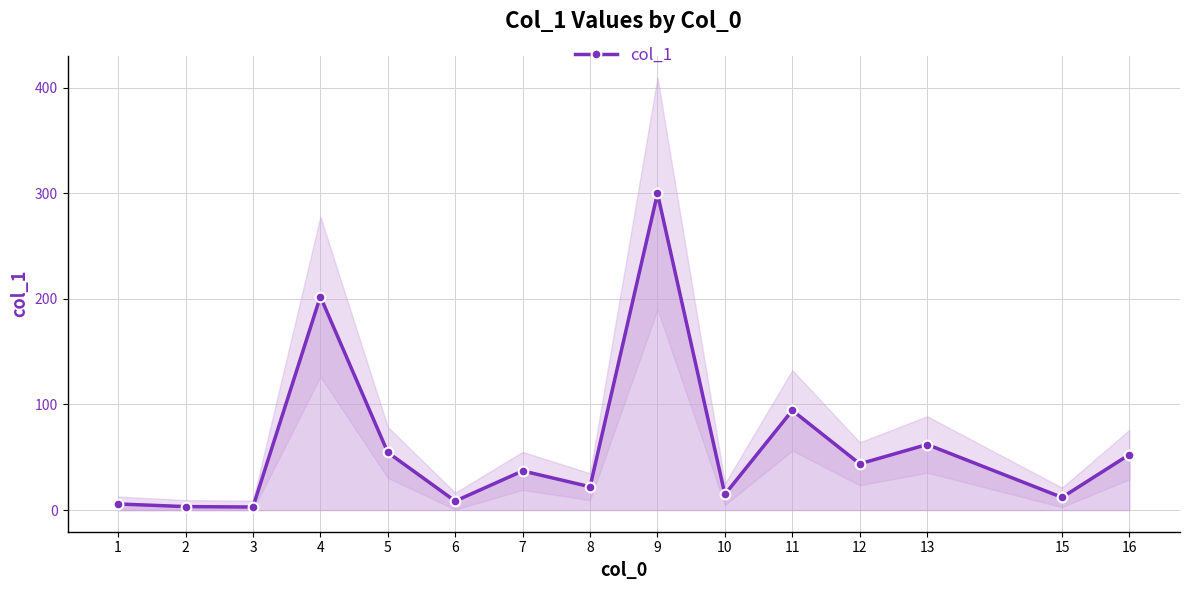

The value at 10 is 7.0. True or false?

False